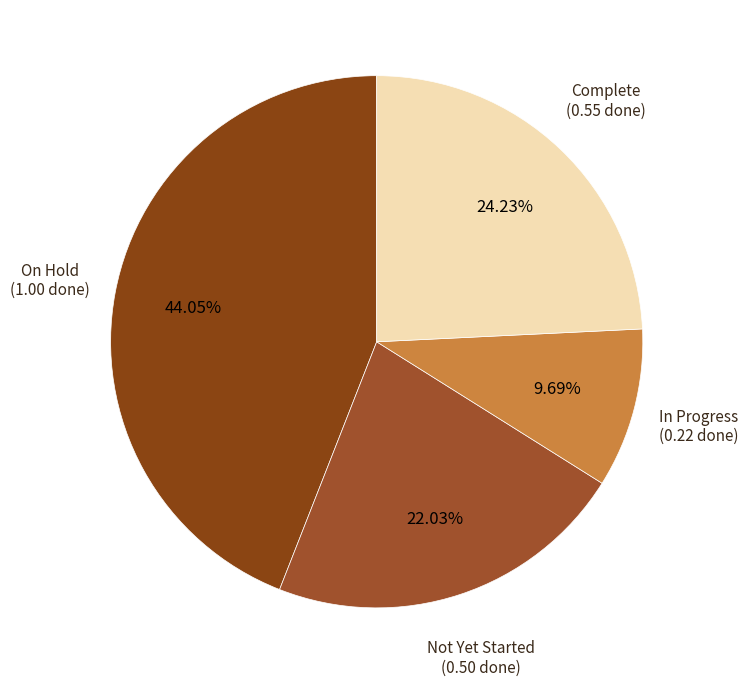

To the nearest percent, what is the average slice percentage?

25%